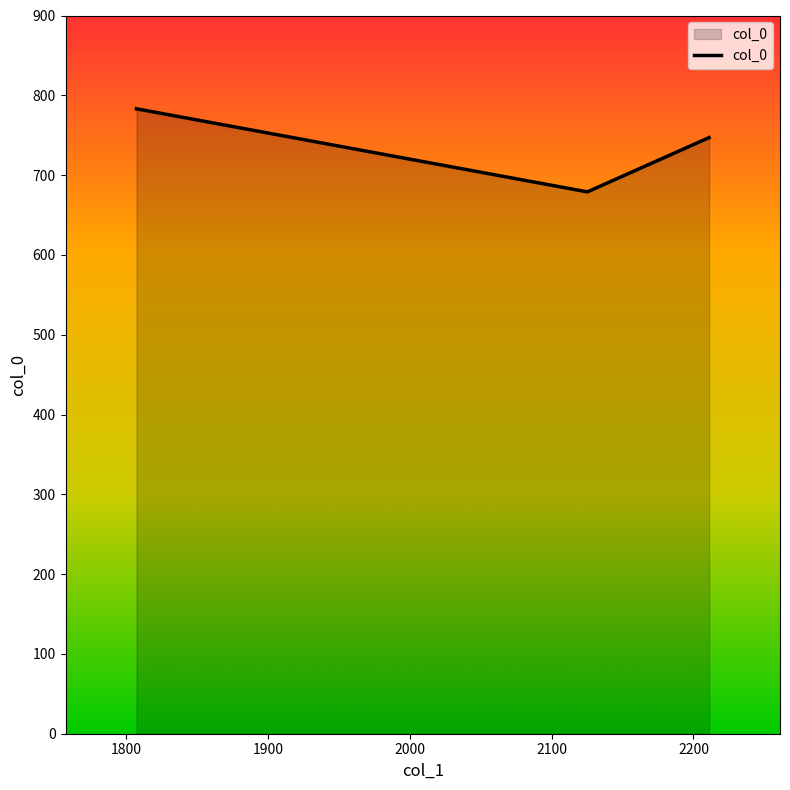

Is it true that the value at 1807.3 is 1189.3?

False